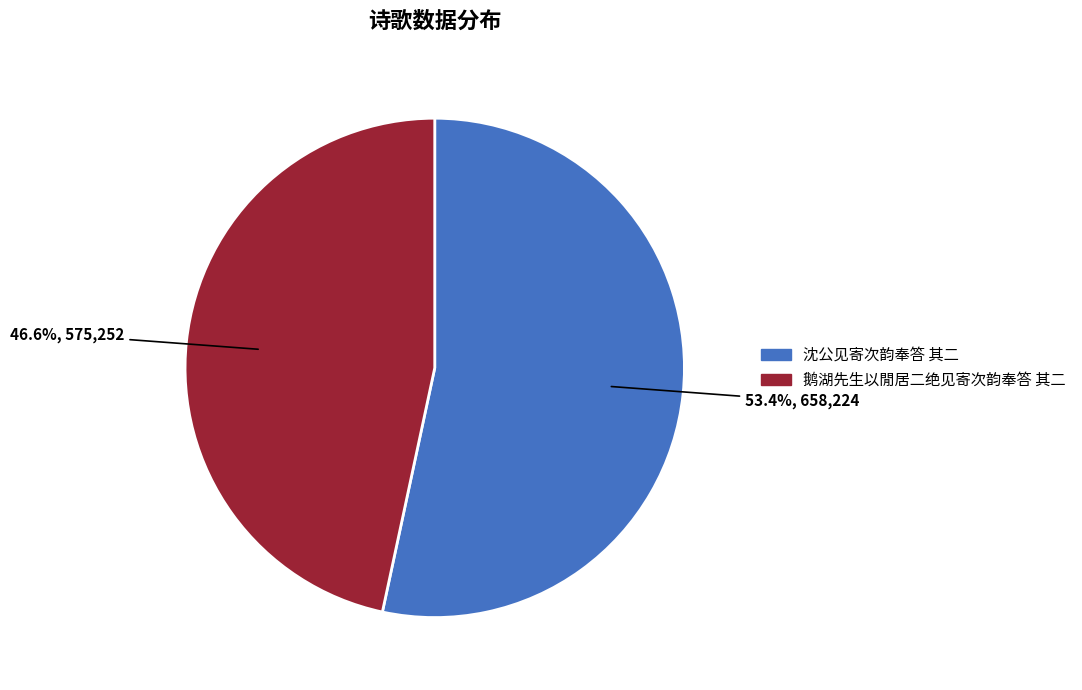

Is it true that 沈公见寄次韵奉答 其二 is 63% of the pie?

False